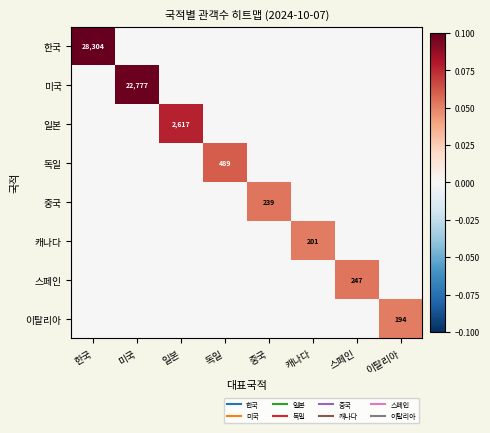

True or false: 일본 has a value of -0.0 at 스페인.

False